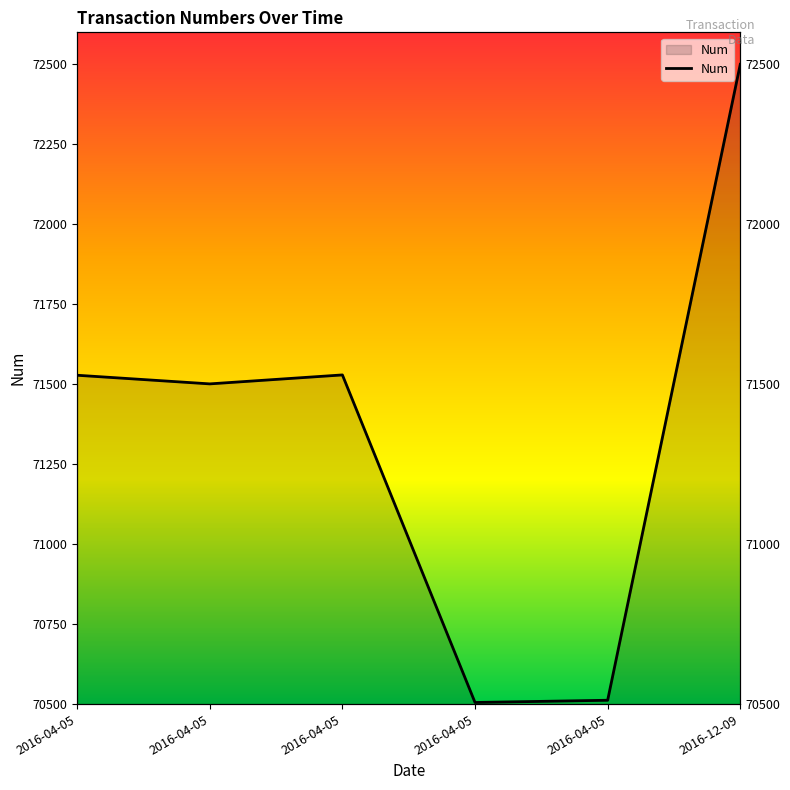

True or false: the data has more than 1 interior local peaks.

False